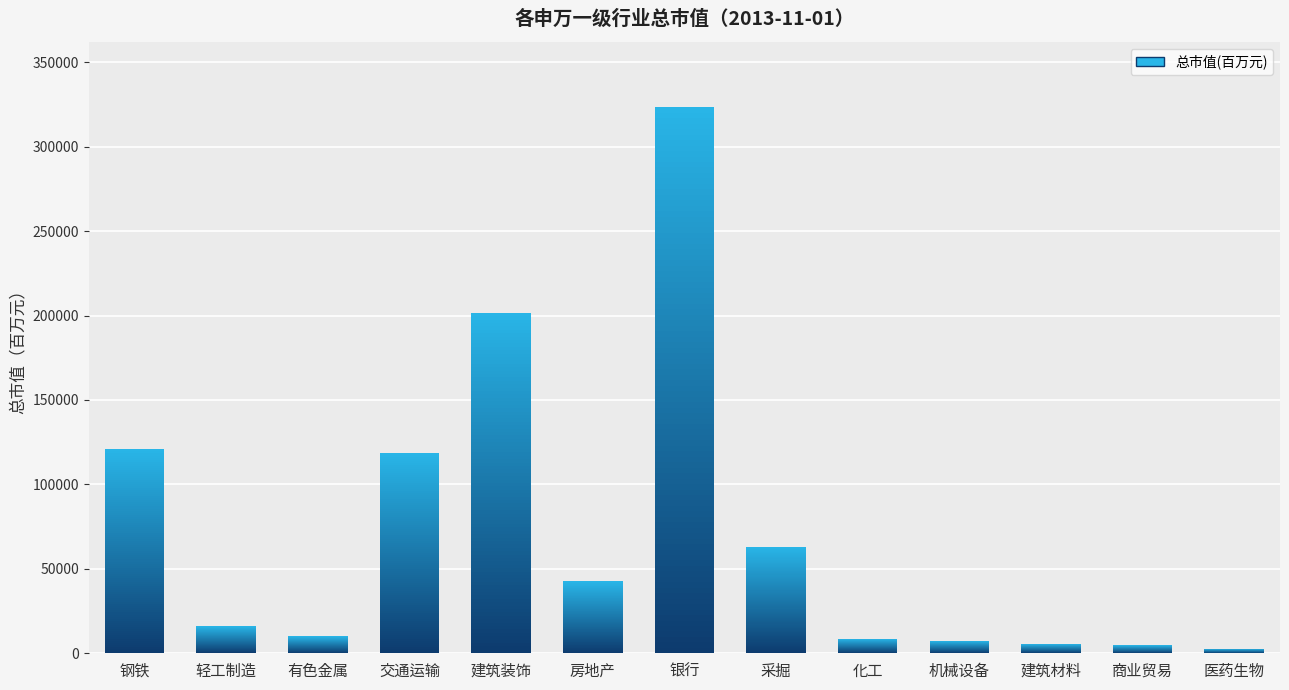

Read the value at 有色金属.

10057.7